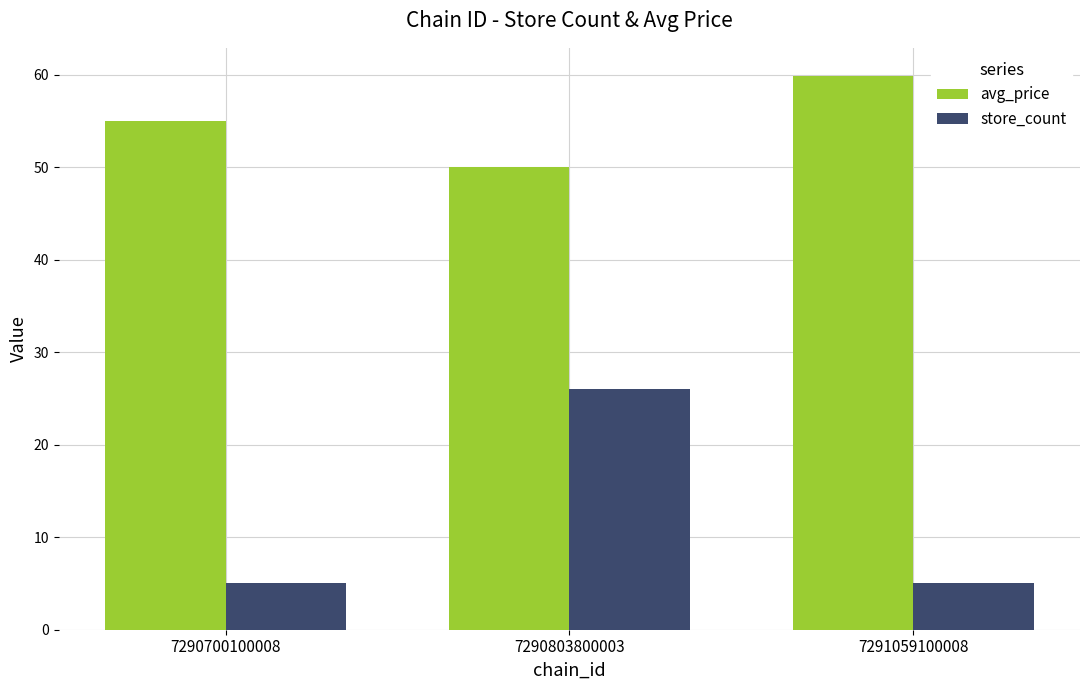

Reading left to right, what are all the values shown in this chart?

avg_price: 55.0	50.0	59.9
store_count: 5.0	26.0	5.0